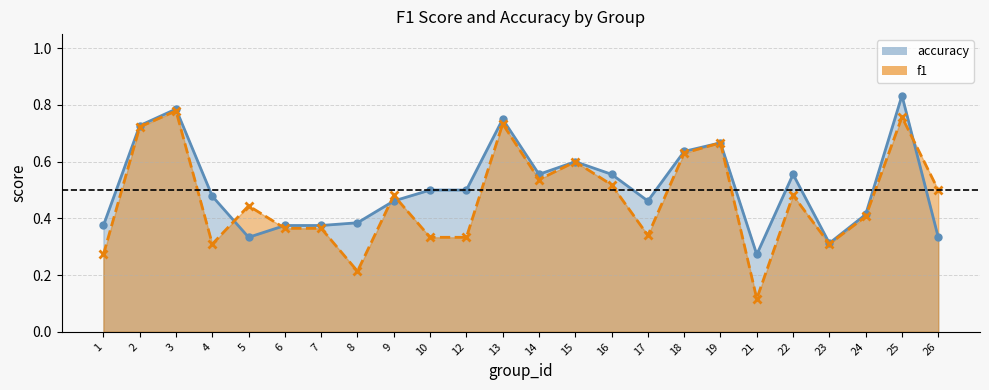

What are all the series names shown in the legend?

accuracy, f1